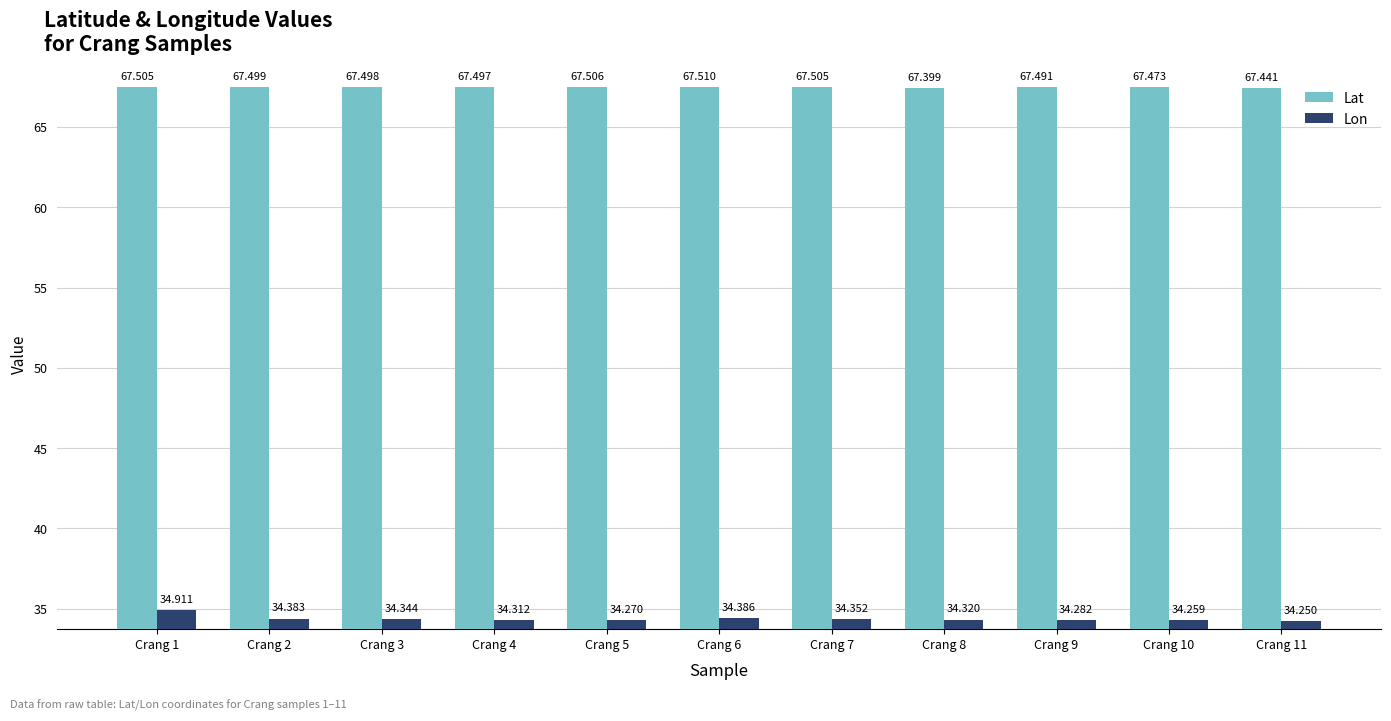

Count the number of categories in the chart.

11